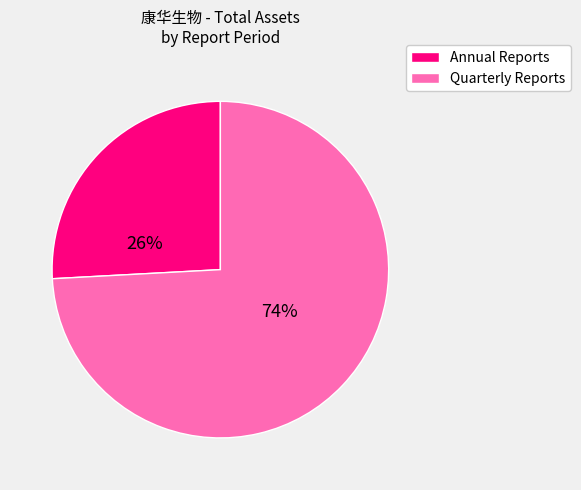

True or false: Quarterly Reports accounts for 86% of the total.

False